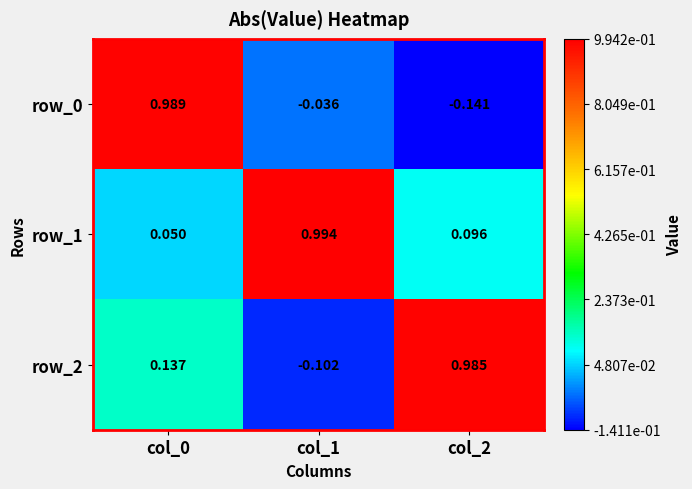

At how many categories does at least one series exceed 0?

3